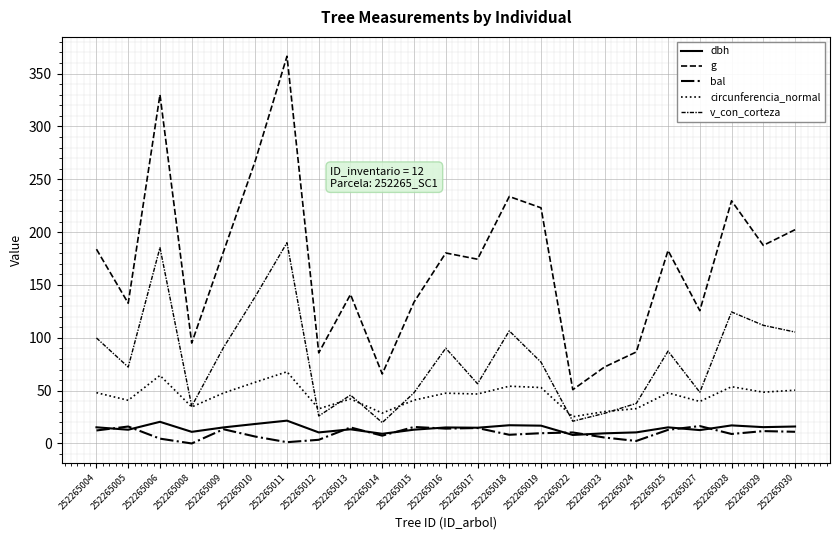

Does the chart have visible grid lines?

Yes